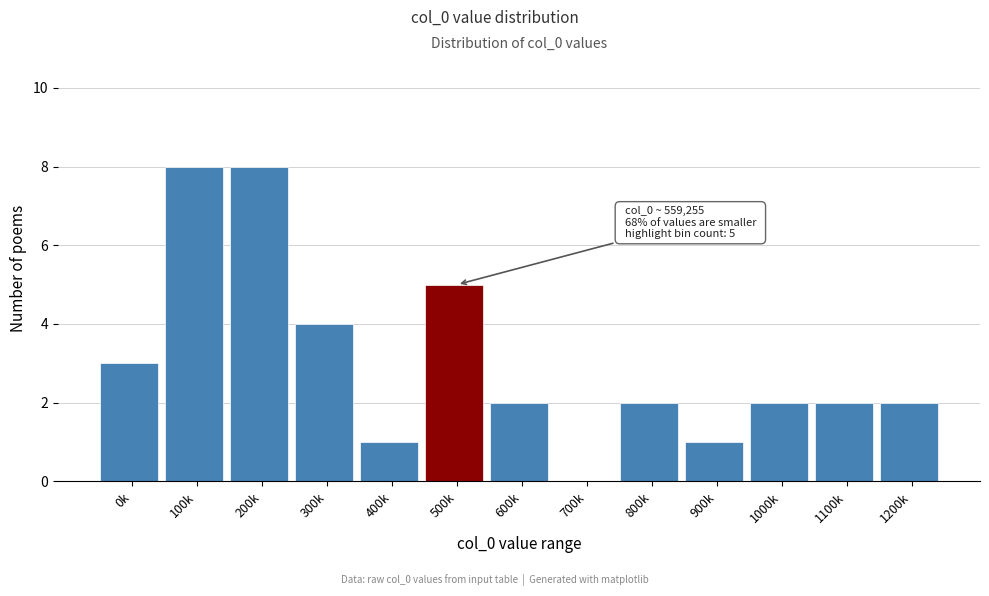

Reading right to left, transcribe all the data shown in this chart.

1200k=2	1100k=2	1000k=2	900k=1	800k=2	700k=0	600k=2	500k=5	400k=1	300k=4	200k=8	100k=8	0k=3